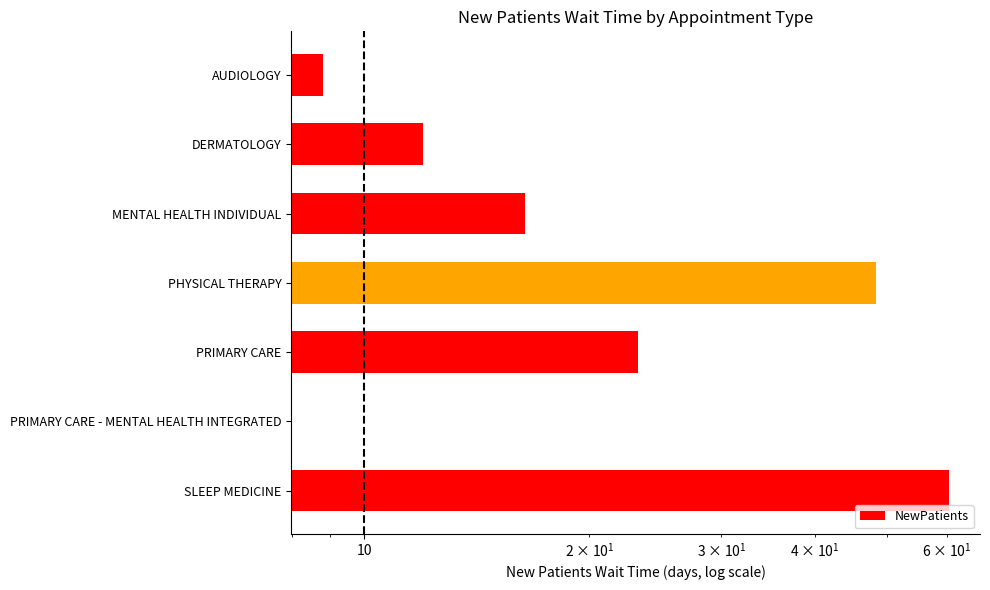

The chart shows a value of 48.3 at PHYSICAL THERAPY. True or false?

True